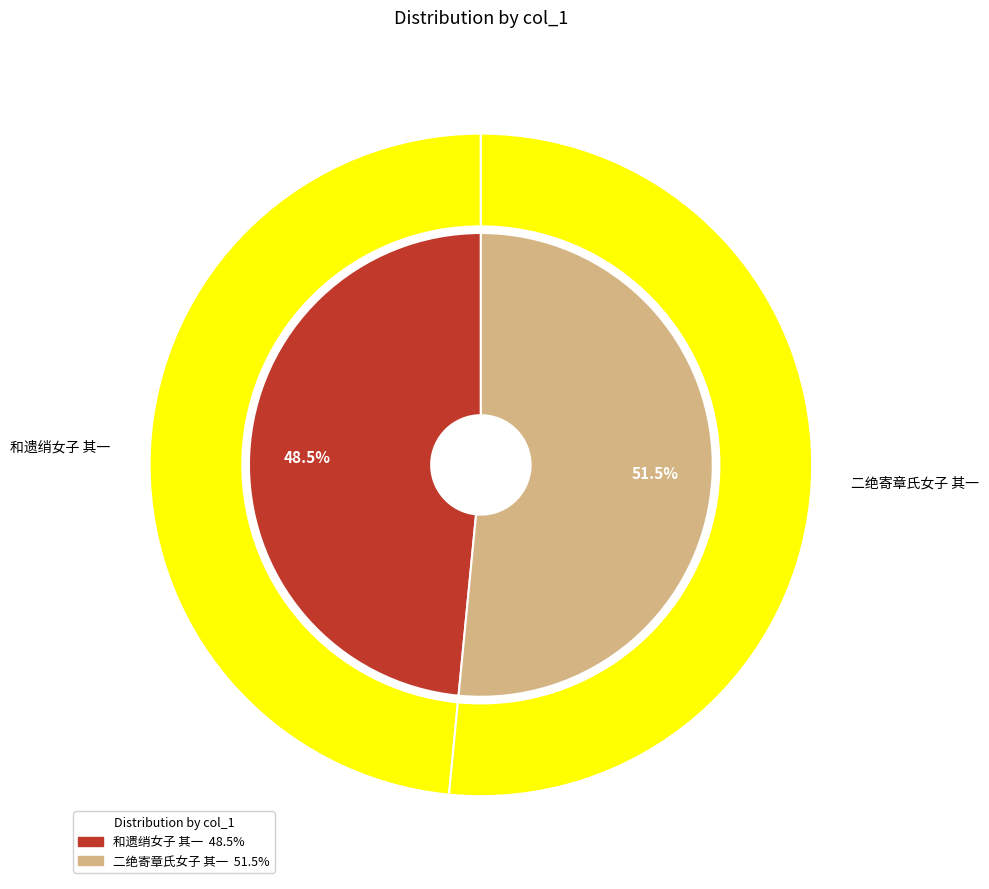

Combined, what portion of the pie is 二绝寄章氏女子 其一 and 和遗绡女子 其一?

100.0%